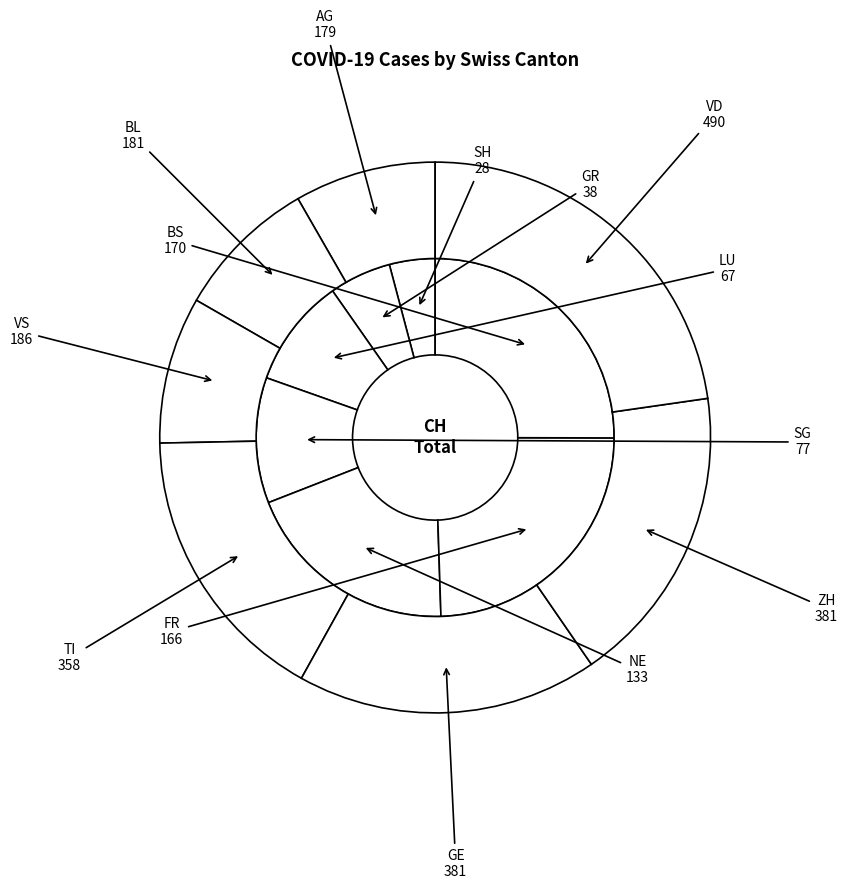

Is there a majority slice in this chart?

No